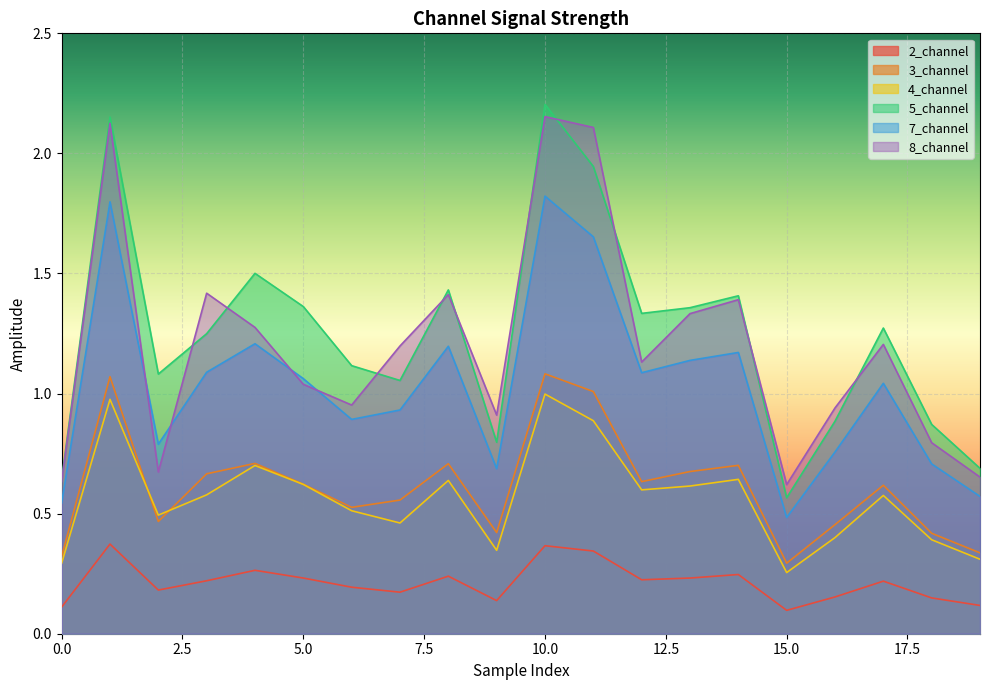

Does the chart display data point markers on the line(s)?

No